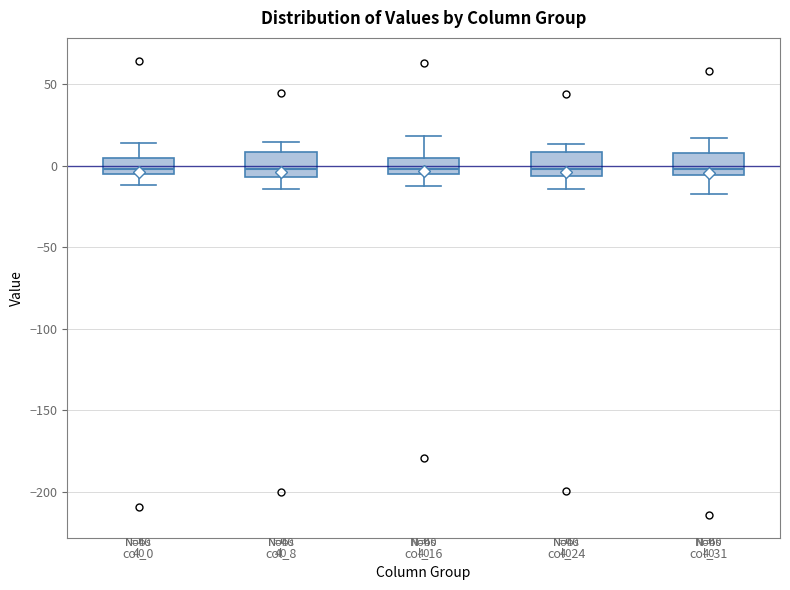

Reading left to right, read every box against the y-axis: the position of its median line, the range the box covers, and the ends of its whiskers. The values are not printed on the chart, so give them approximately, as read against the axis.

col_0: median 0, box -5 to 5, whiskers -10 to 15
col_8: median 0, box -5 to 10, whiskers -15 to 15
col_16: median 0, box -5 to 5, whiskers -15 to 20
col_24: median 0, box -5 to 10, whiskers -15 to 15
col_31: median 0, box -5 to 10, whiskers -20 to 15